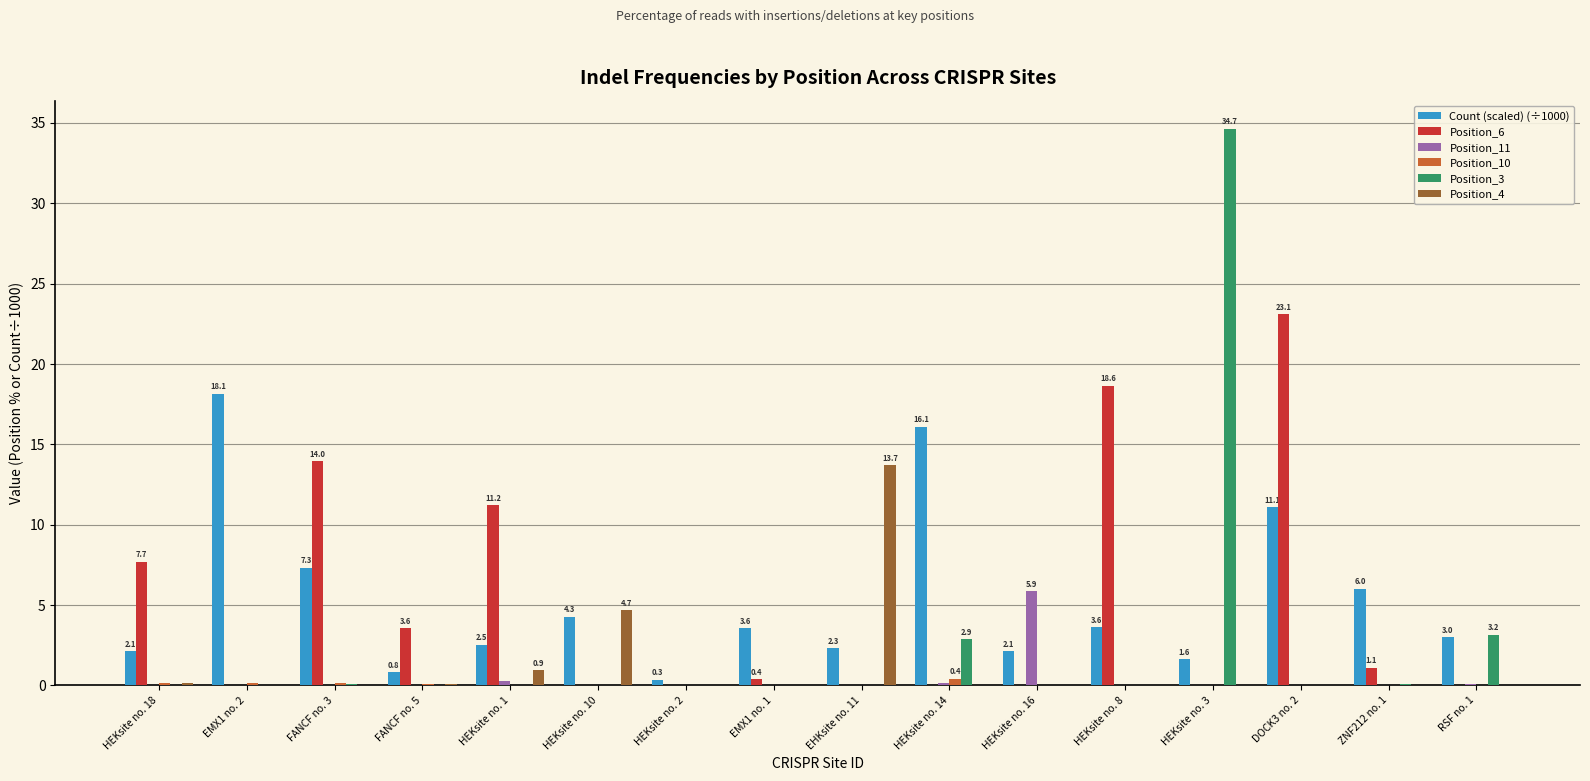

How many categories are shown in the chart?

16